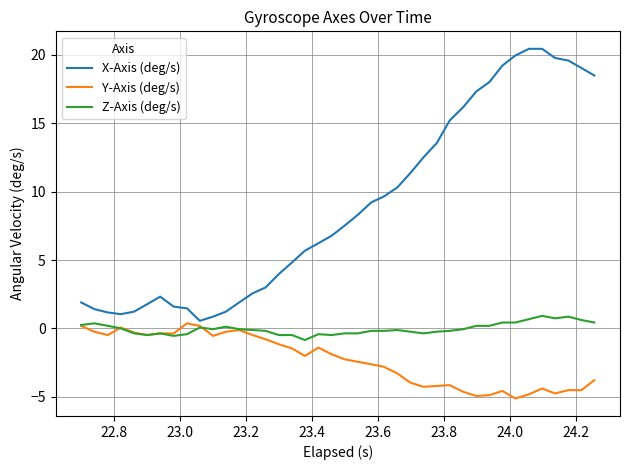

Which series has the largest total across all categories?

X-Axis (deg/s)